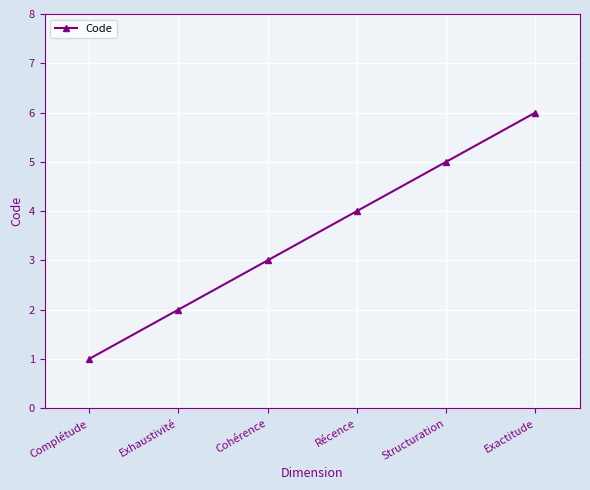

Reading left to right, list all the values displayed in this chart.

Complétude=1	Exhaustivité=2	Cohérence=3	Récence=4	Structuration=5	Exactitude=6